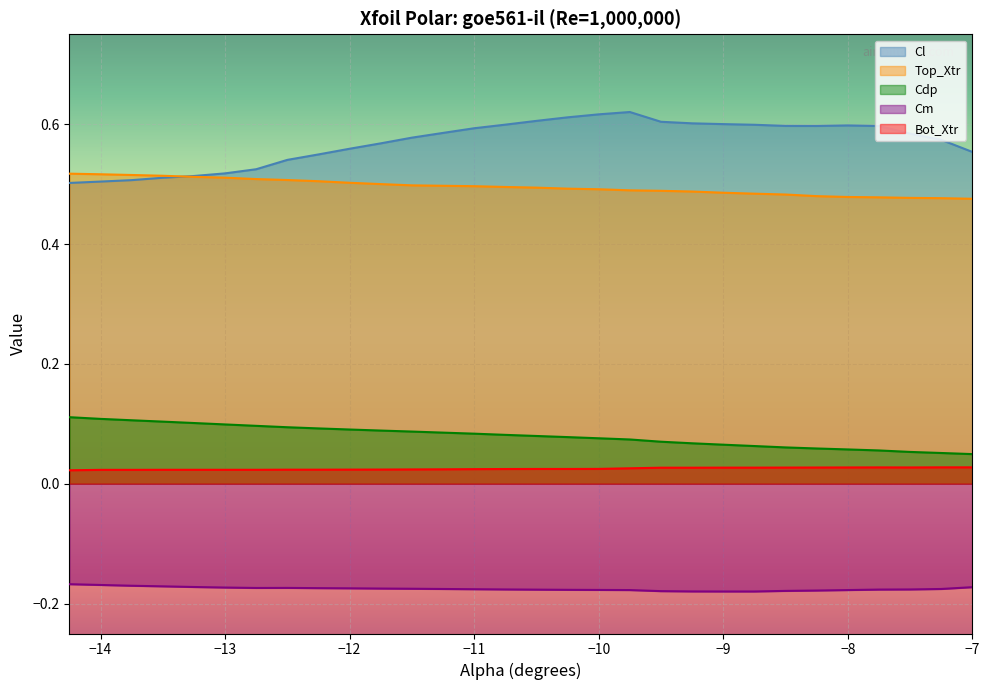

What is the sum of all Cd_values values?

17.1